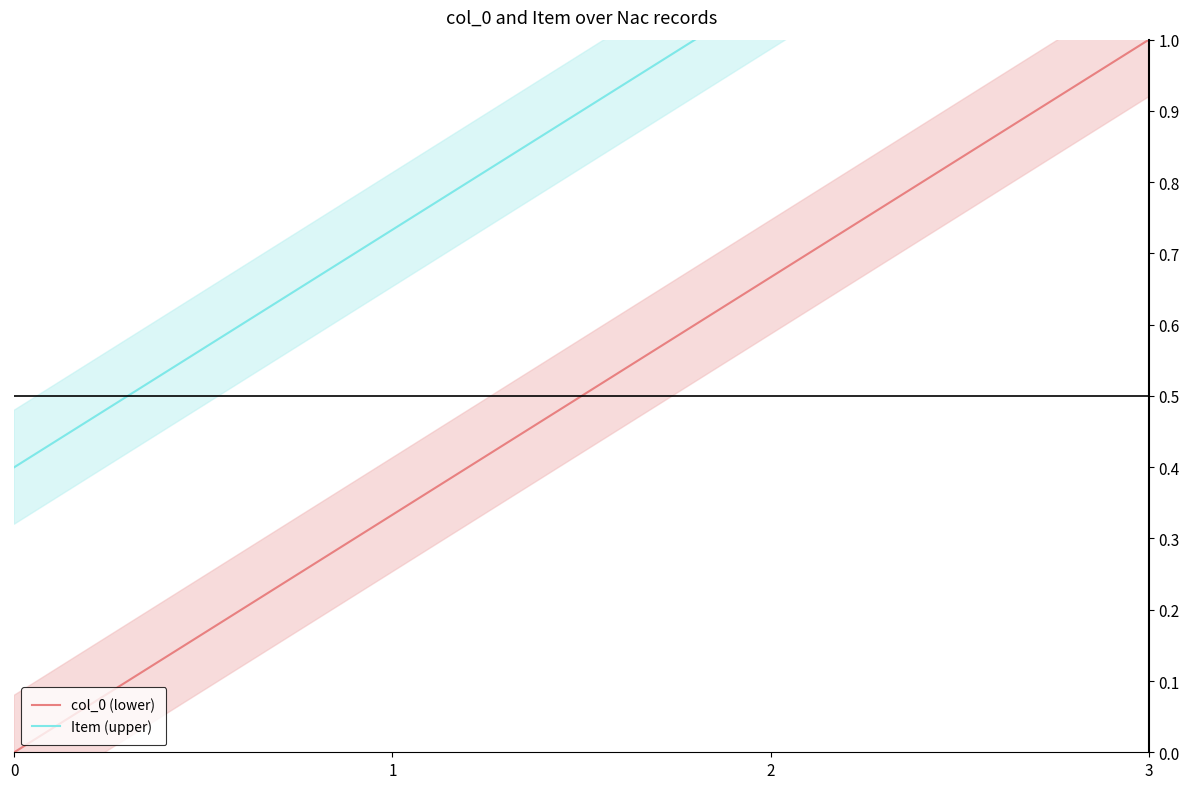

Is it true that Item (upper) equals 1.4 at 3?

True